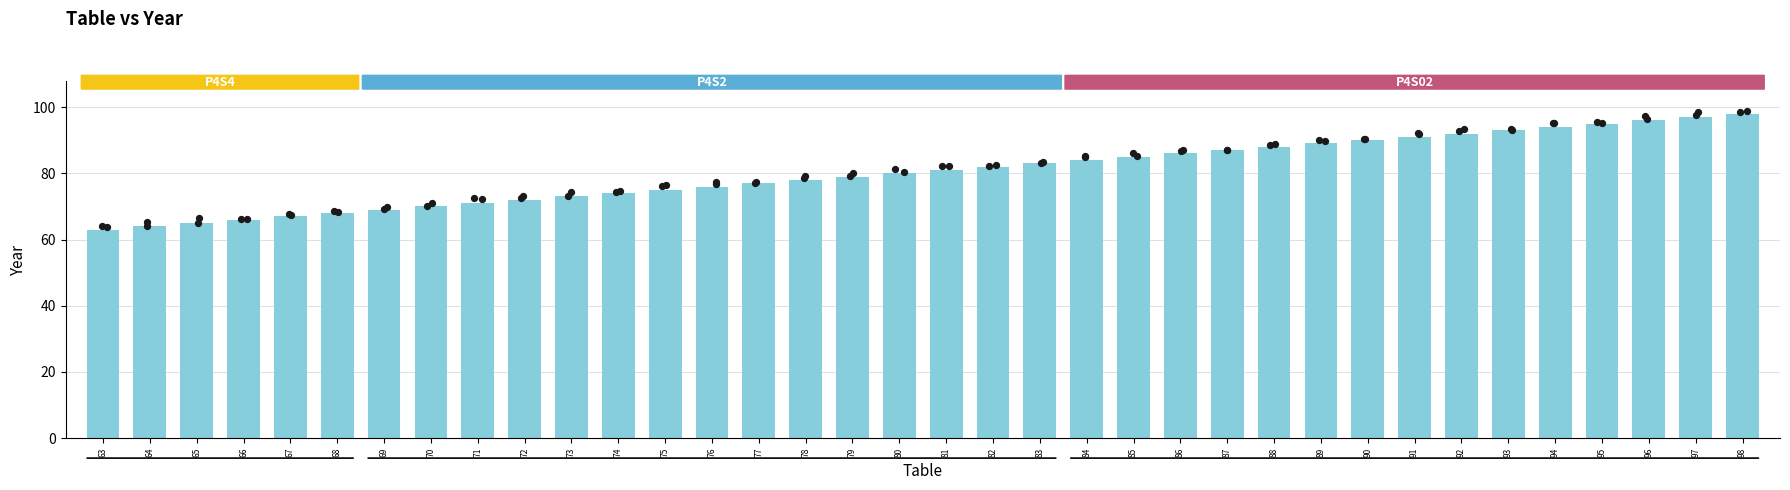

What is the change in value from 70 to 75?

+5